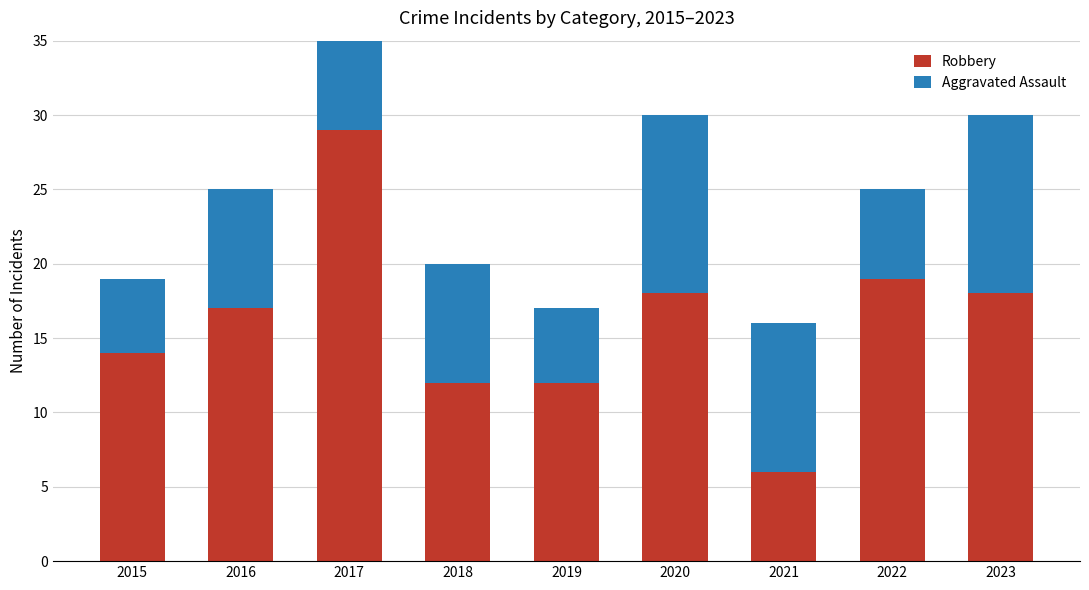

What is the sum of all Robbery values?

145